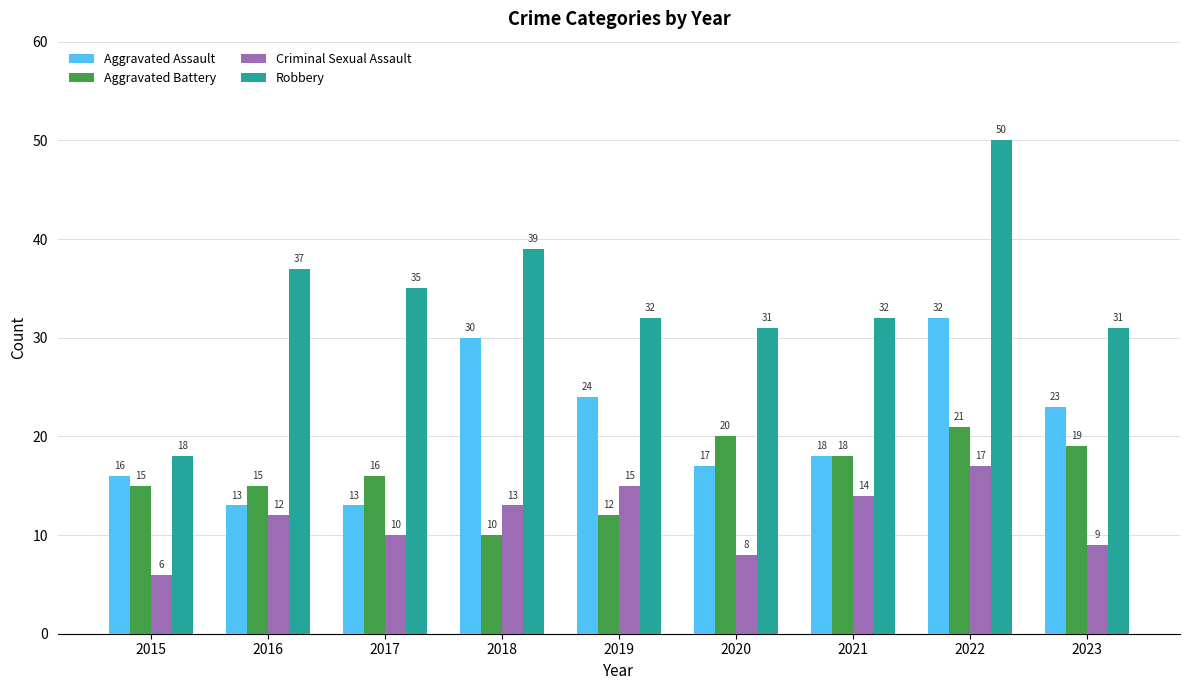

How many data points in Criminal Sexual Assault are less than 12?

4